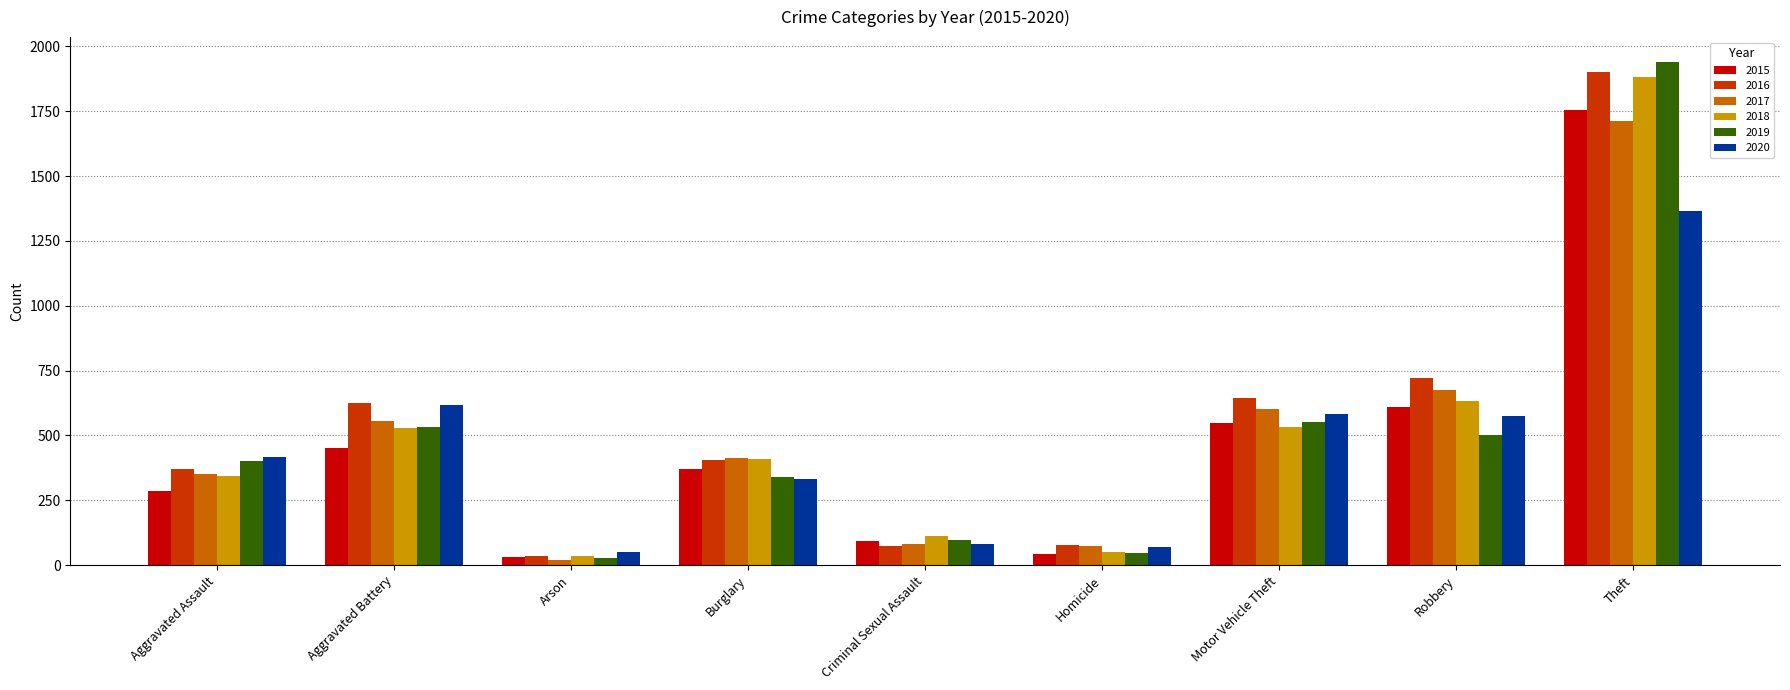

What is the greatest value displayed?

1939